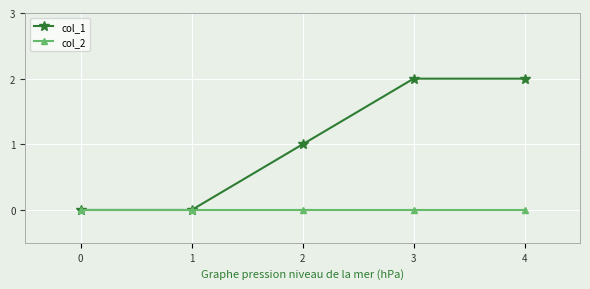

True or false: col_1 has more than 1 interior local peaks.

False